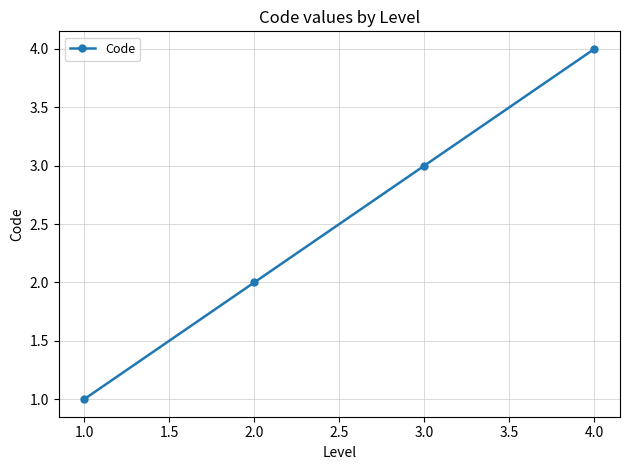

What is the sum of all values?

10